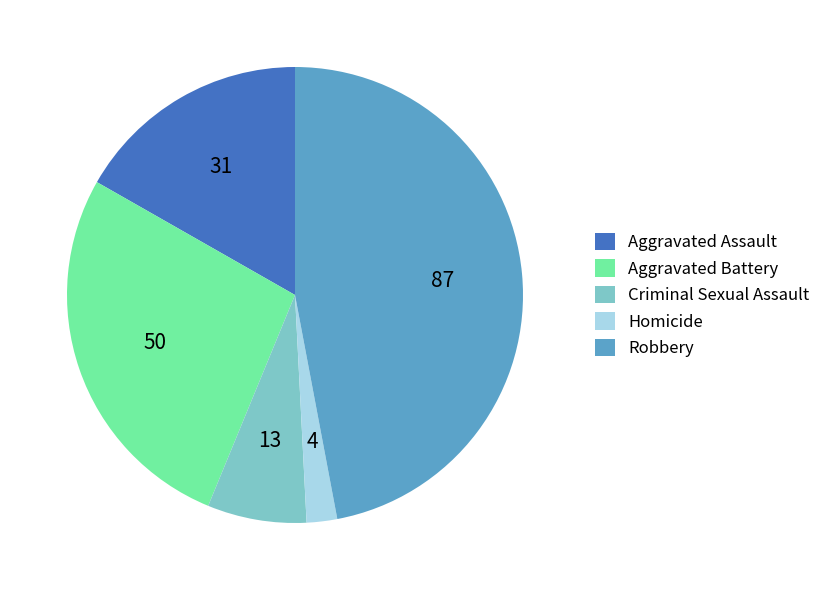

Rank the categories by value from lowest to highest.

Homicide, Criminal Sexual Assault, Aggravated Assault, Aggravated Battery, Robbery